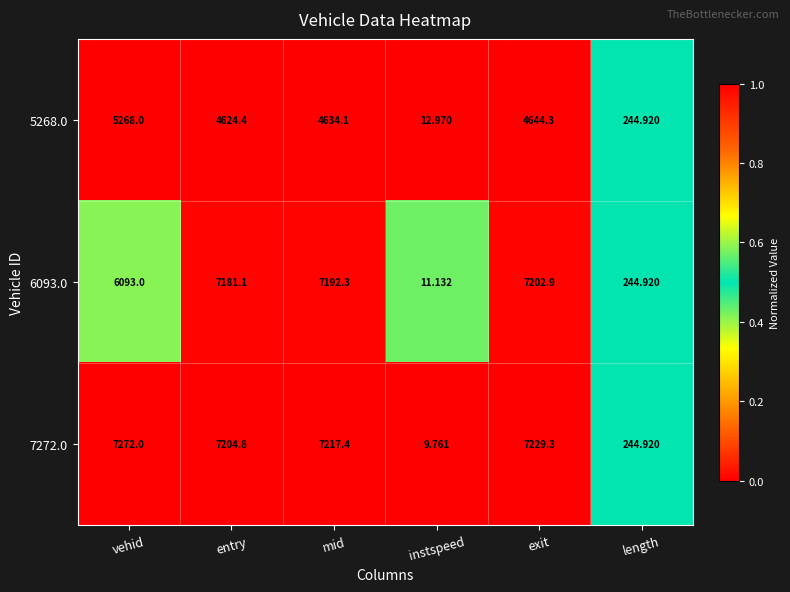

Which series has the largest total across all categories?

7272.0